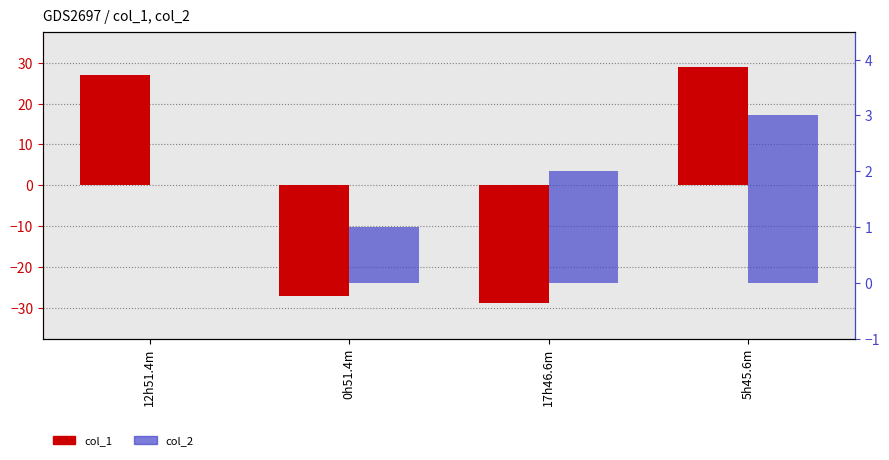

The col_2 series shows 1.0 at 12h51.4m. True or false?

False